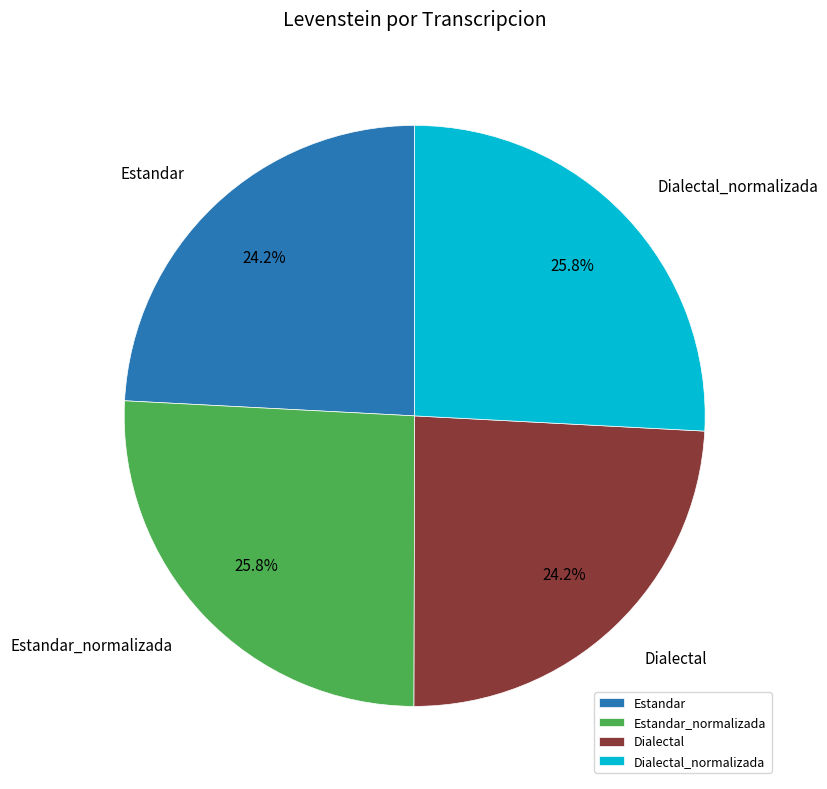

Does Estandar_normalizada represent more than half of the total?

No